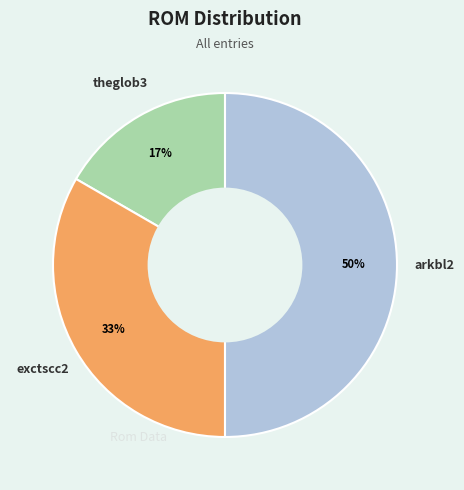

Is the sum of exctscc2 and arkbl2 greater than half?

Yes